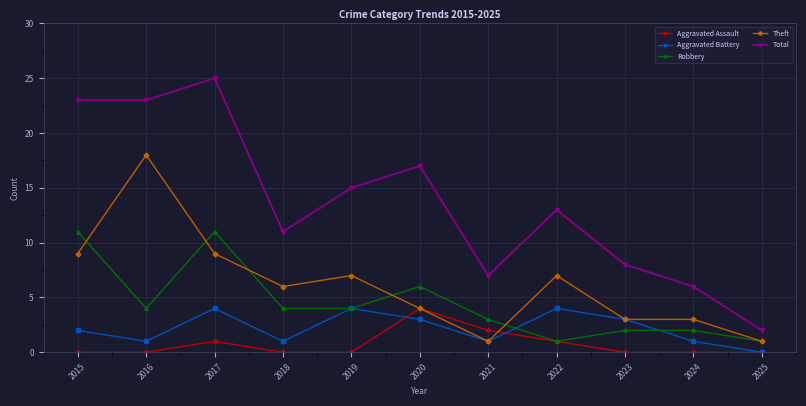

How many lines are shown in the chart?

5